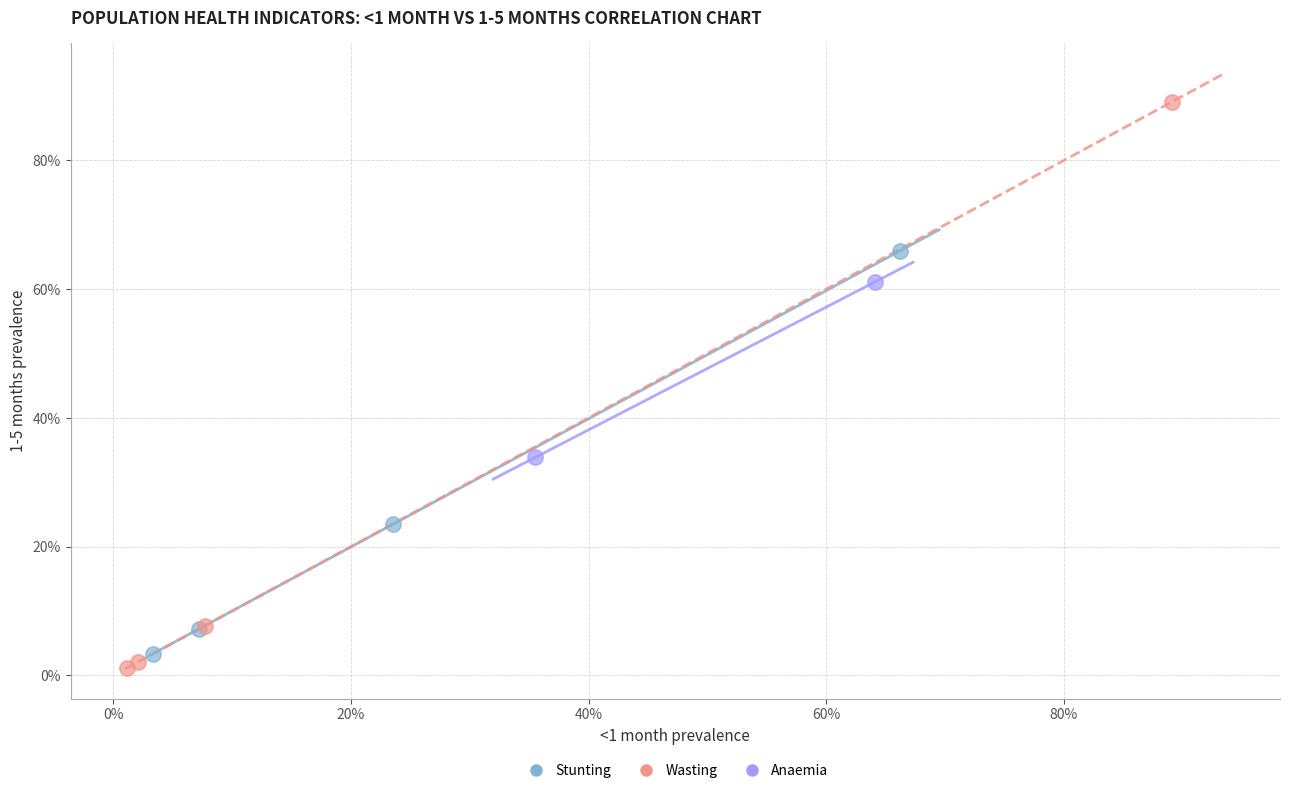

Which series reaches the maximum Y coordinate?

Wasting